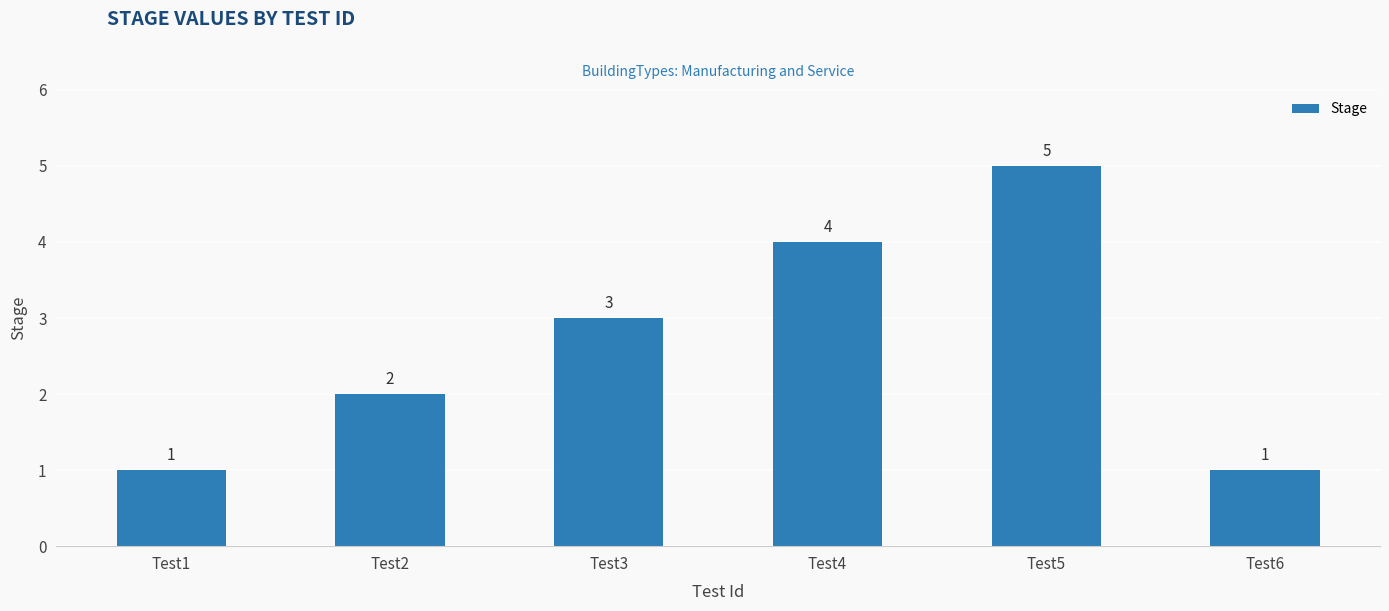

The value at Test3 is 3. True or false?

True